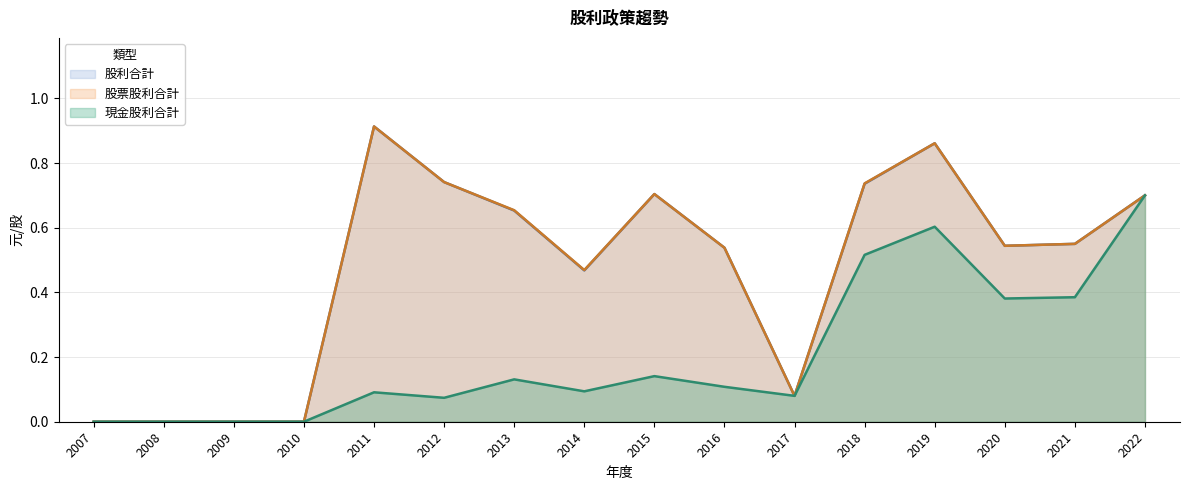

Rank the series at 2016 from lowest to highest value.

現金股利合計, 股利合計